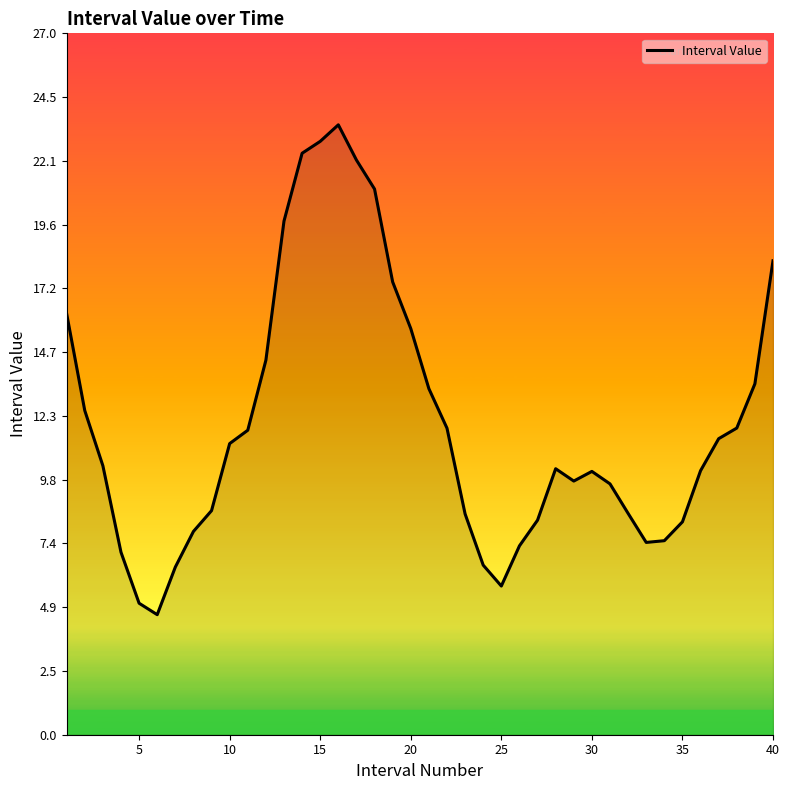

What is the minimum value shown in the chart?

4.6